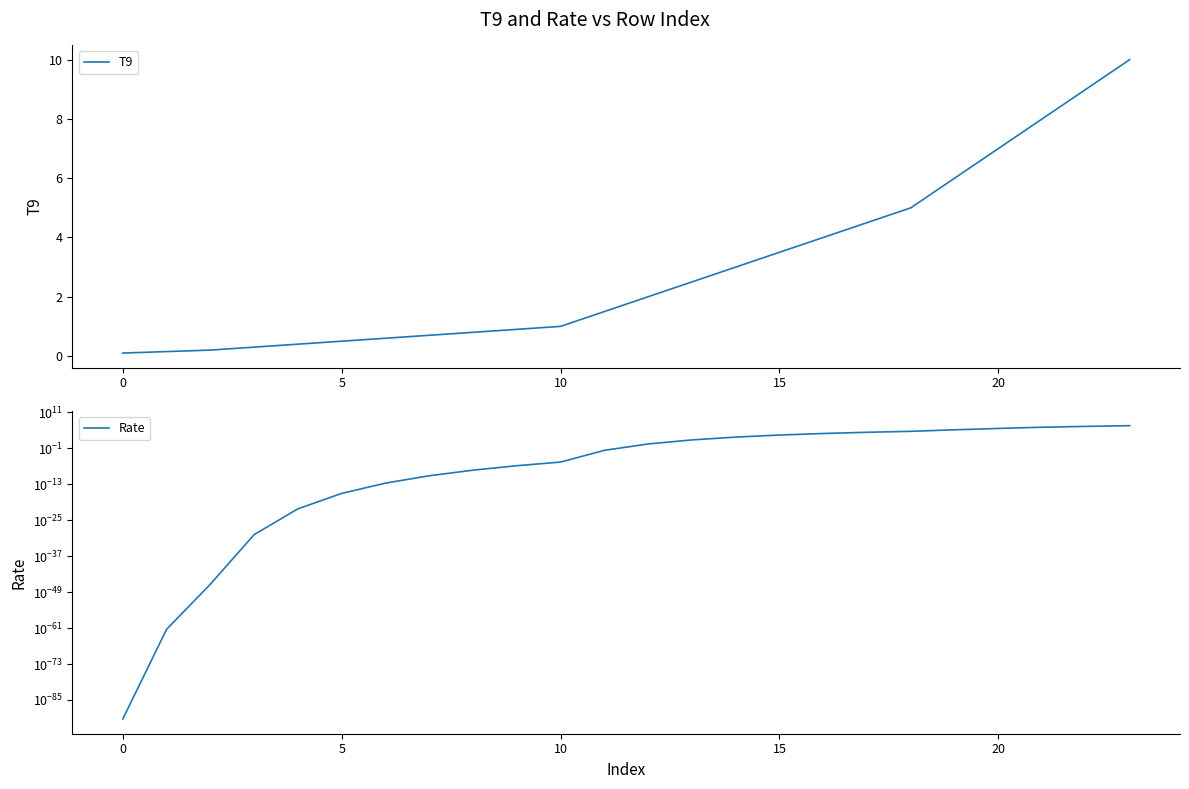

What is the label of the 10th point from the left?

9